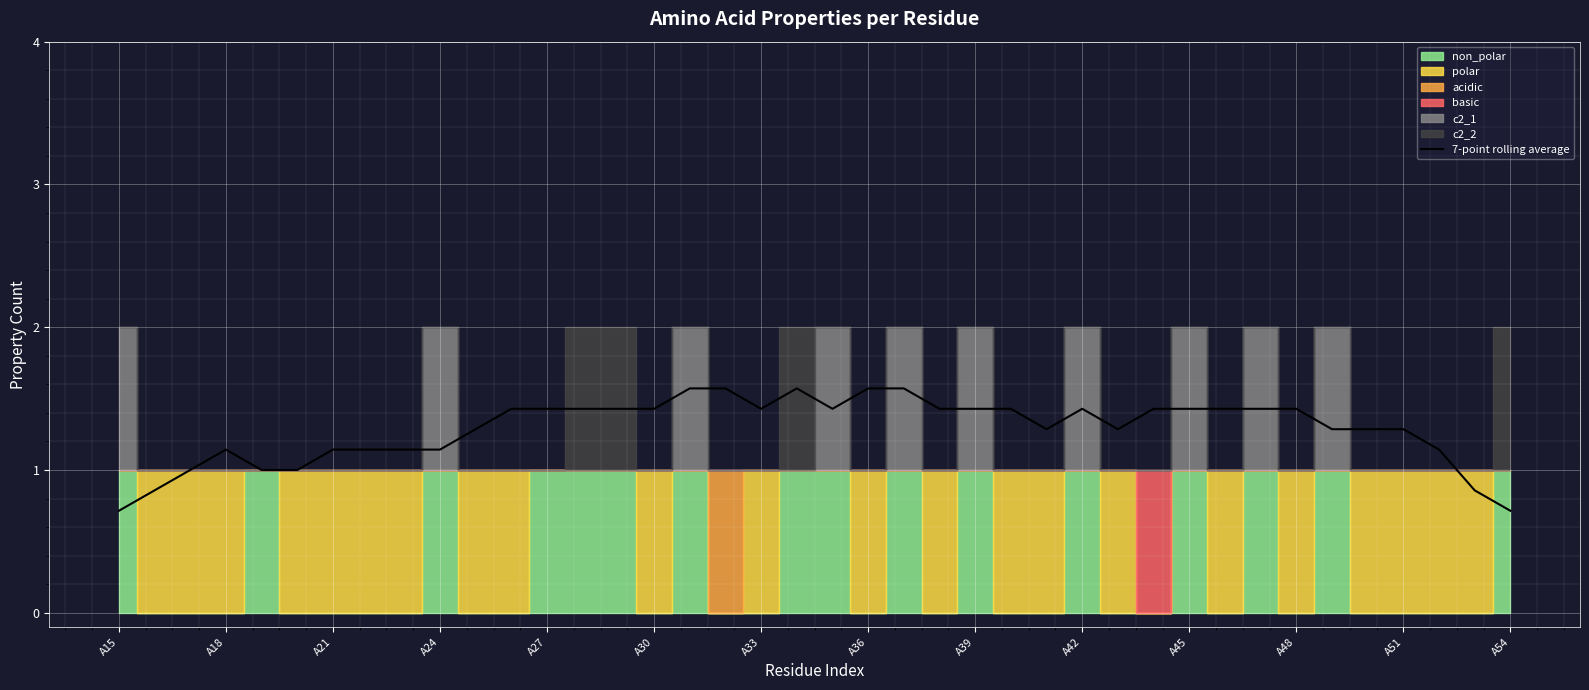

How many points are higher than both their immediate neighbors (excluding endpoints)?

4